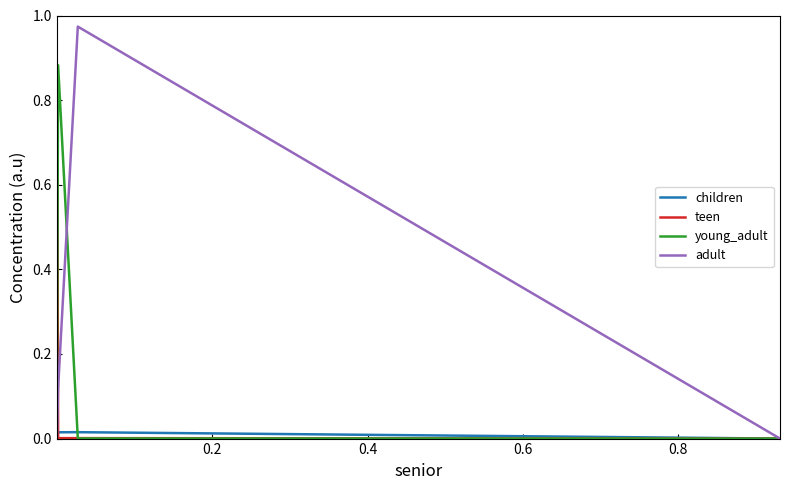

Is this an area chart (filled region under the line)?

No